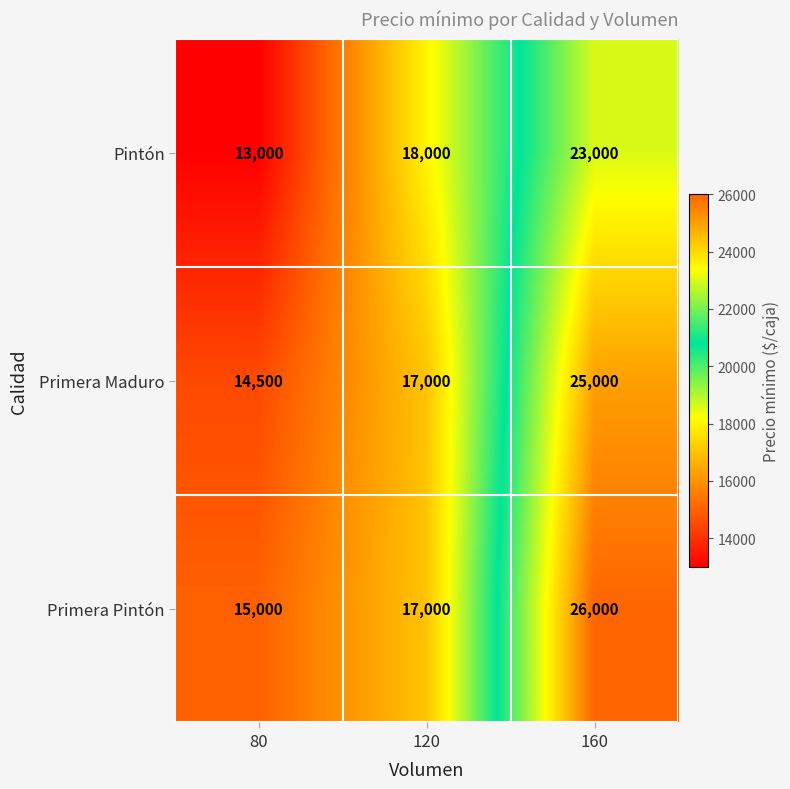

List the series in order of their overall mean, highest first.

Primera Pintón, Primera Maduro, Pintón